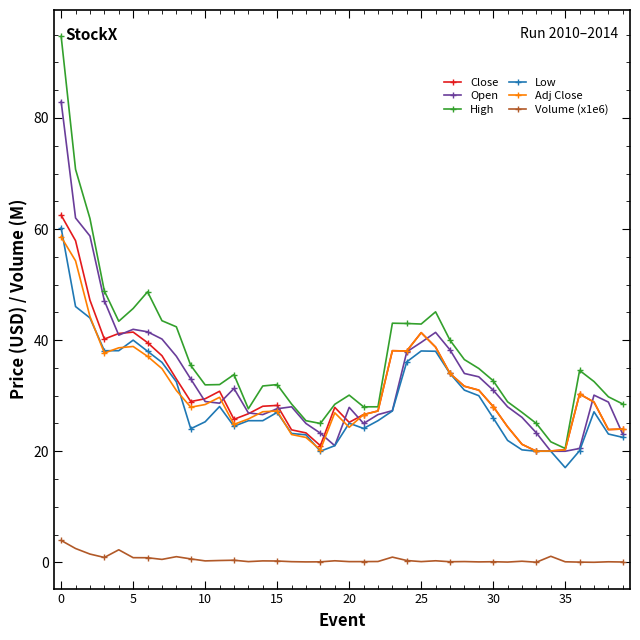

True or false: Open has more than 1 points higher than both neighbors.

True